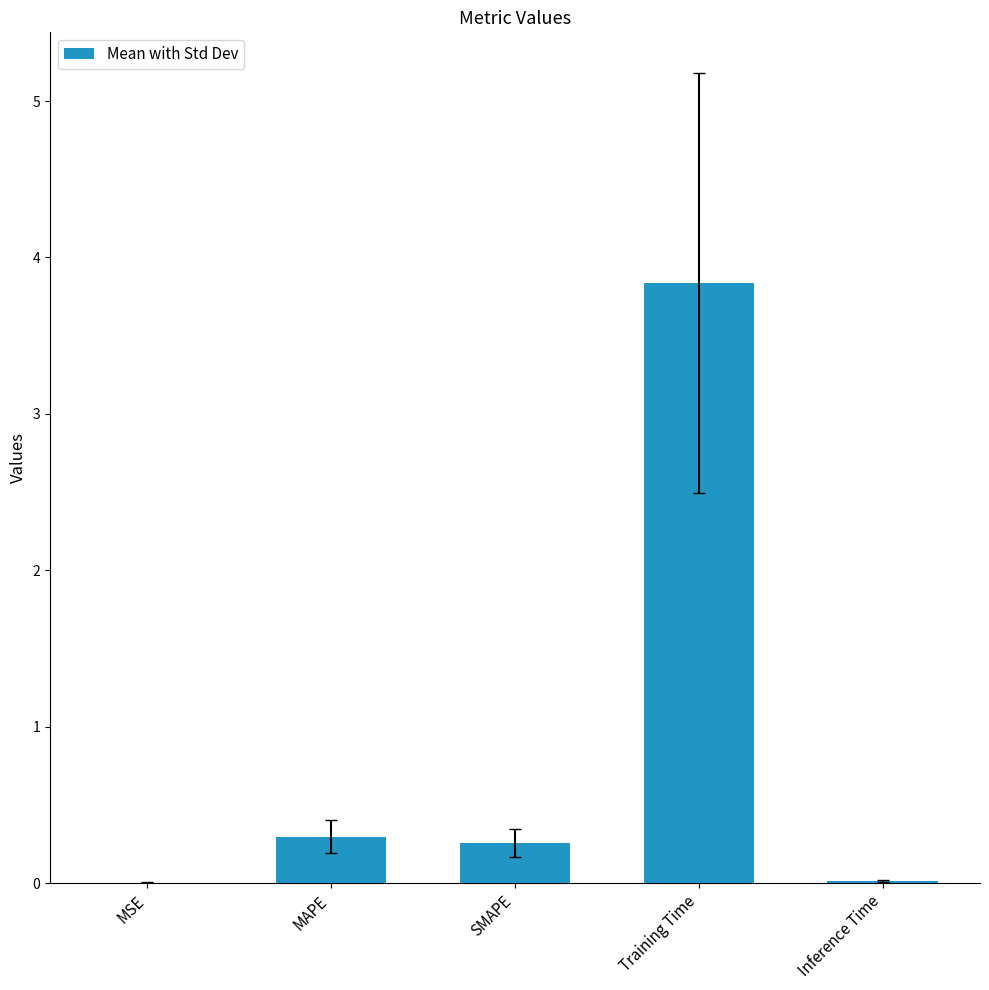

What is the change in value from MSE to Training Time?

+3.8